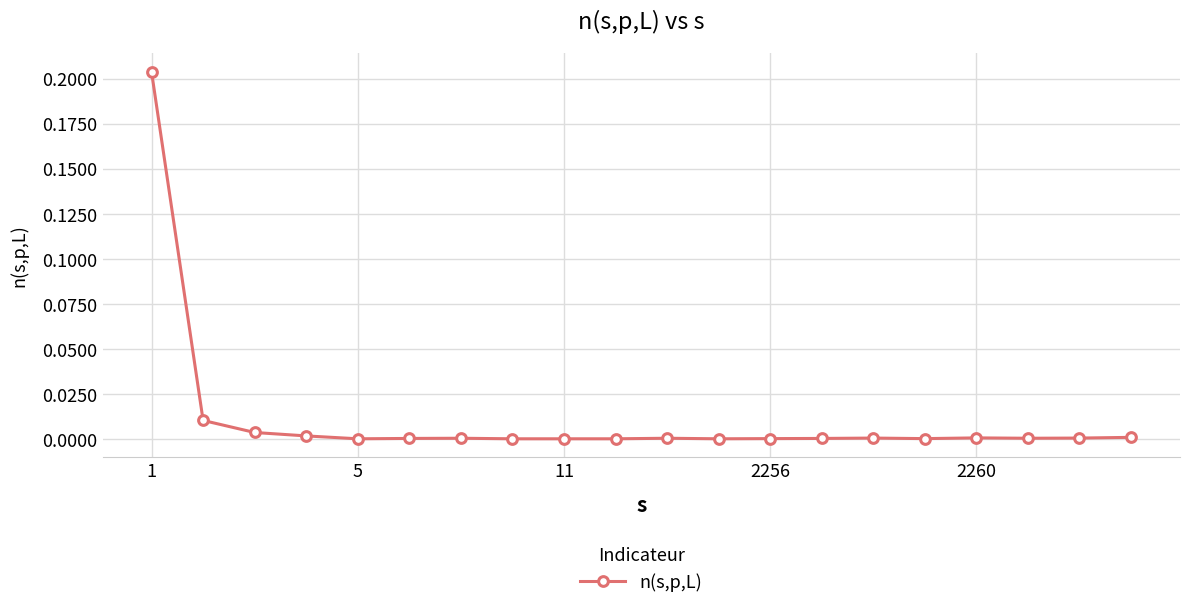

Count the number of categories in the chart.

20